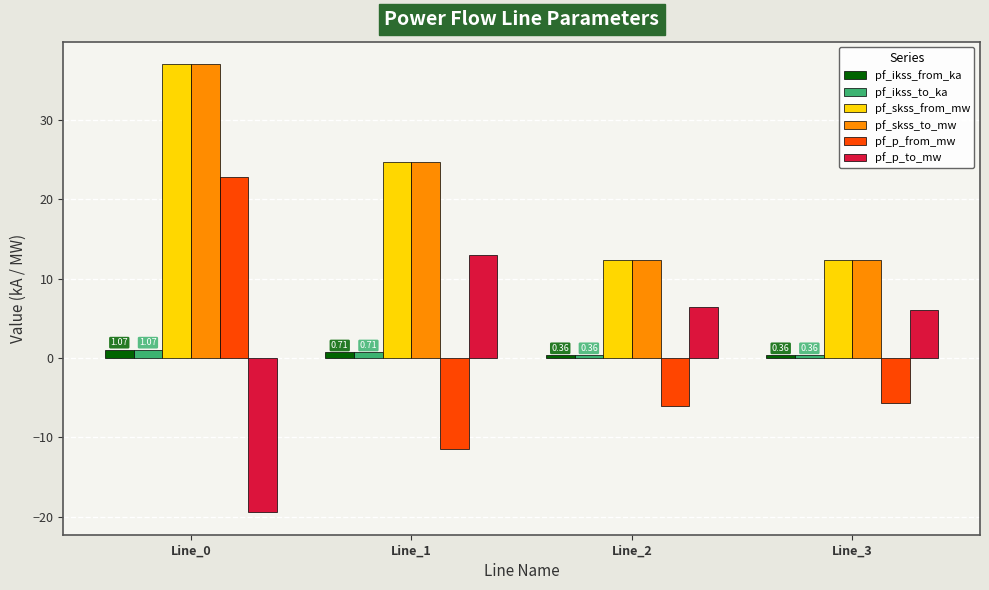

What is the sum of all pf_p_from_mw values?

-0.4